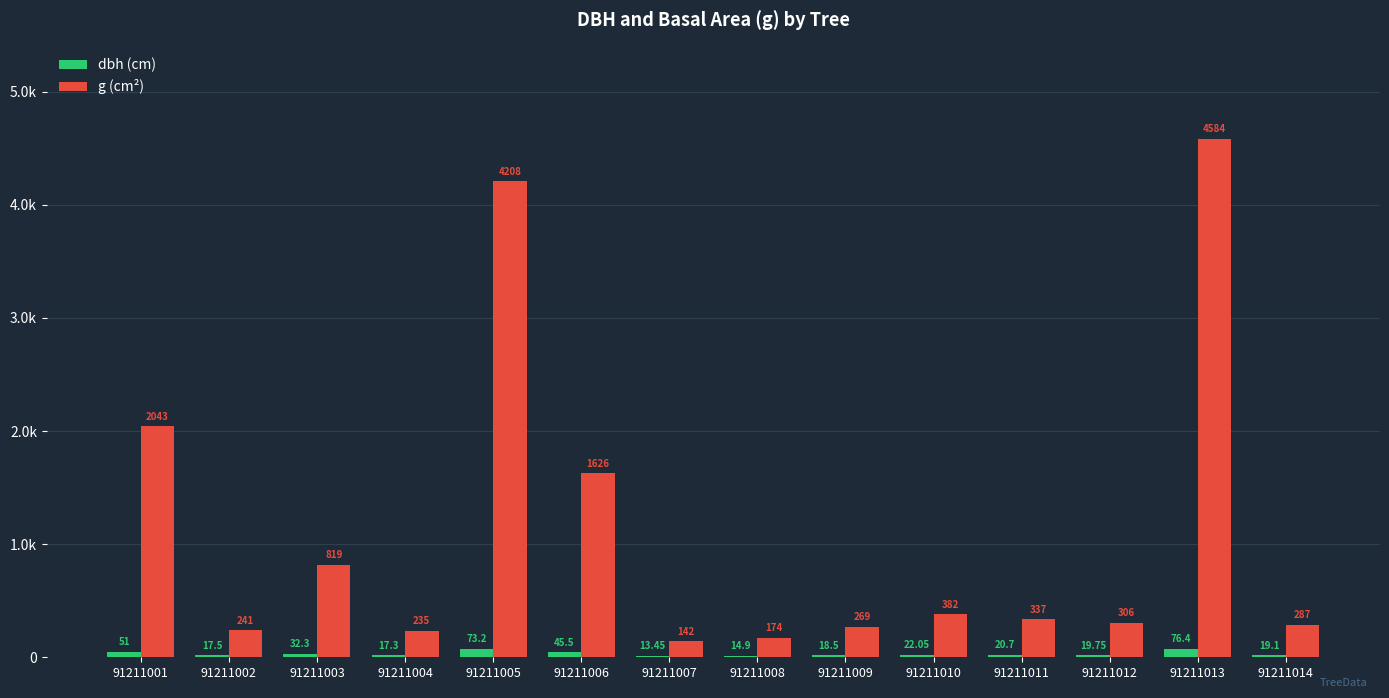

Is the value of g (cm²) at 91211003 greater than the value of dbh (cm) at 91211012?

Yes